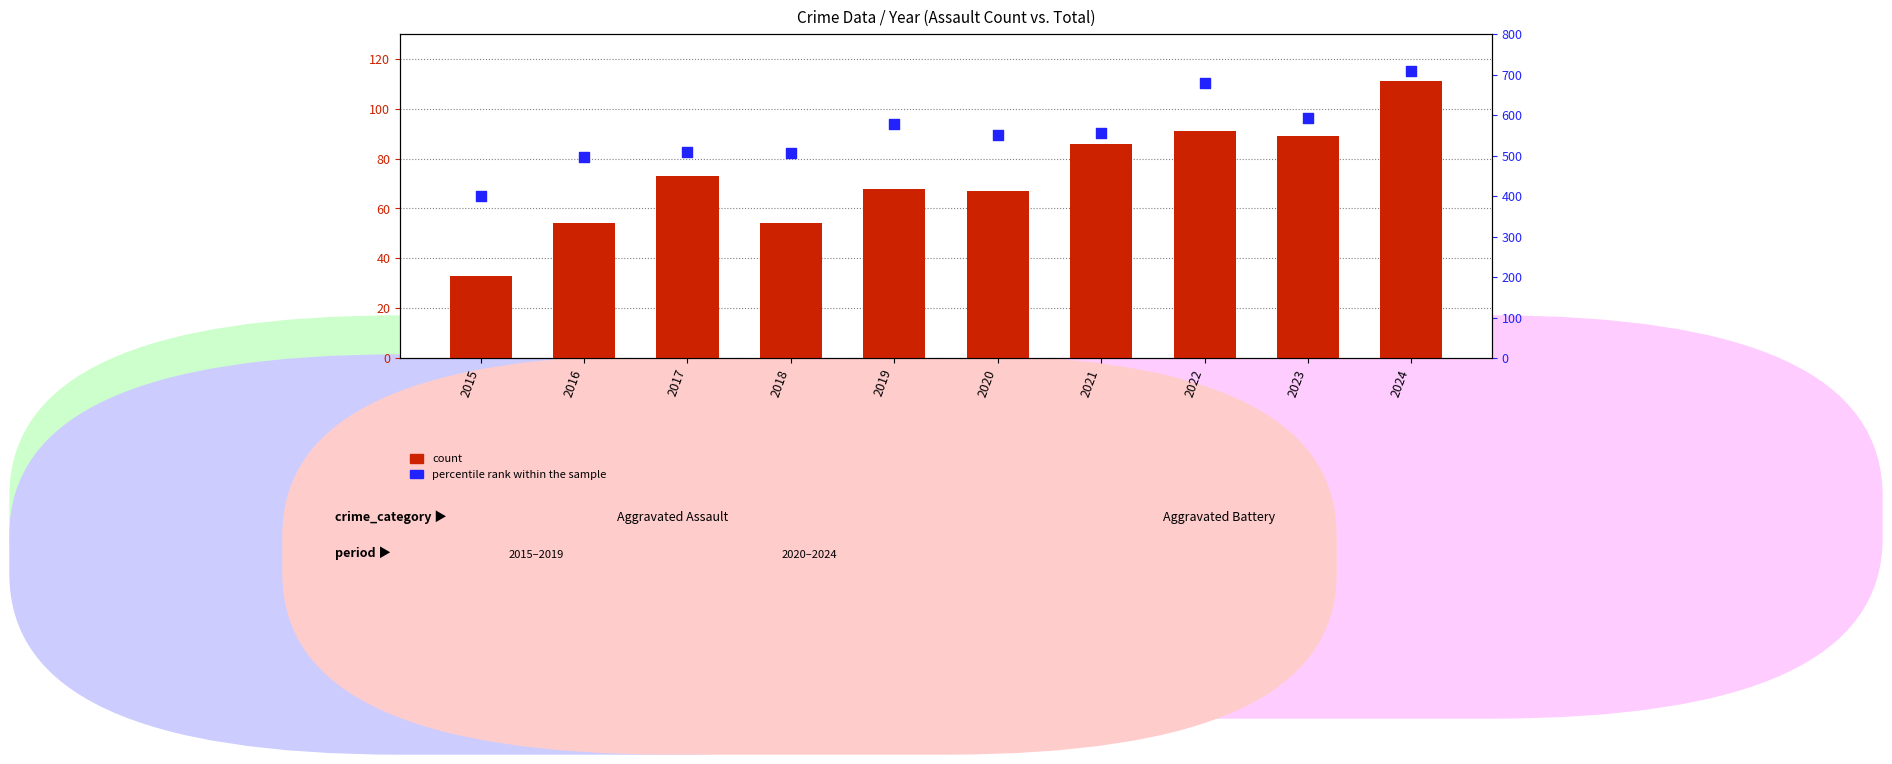

Is the value of percentile rank within the sample at 2023 greater than the value of count at 2017?

Yes